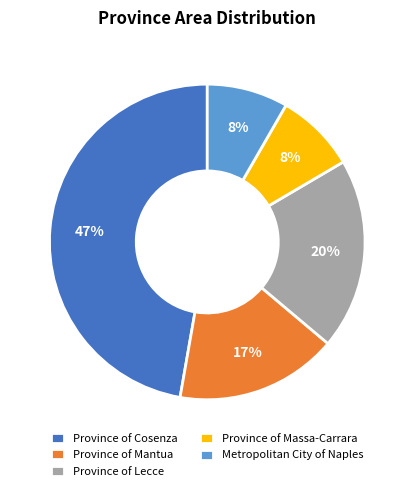

Is Province of Massa-Carrara the majority of the pie?

No